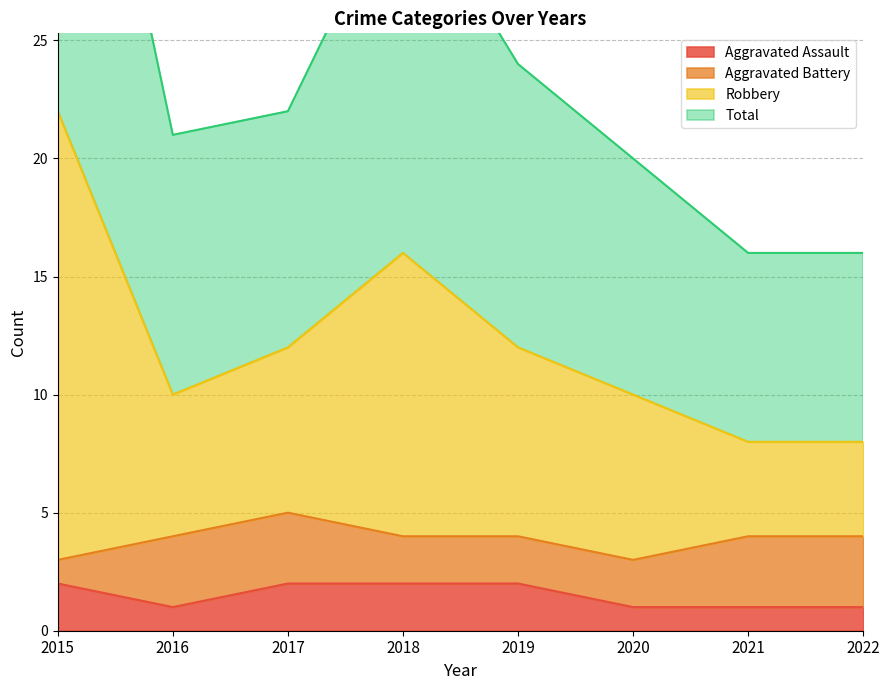

Is the value of Aggravated Assault at 2016 greater than the value of Total at 2022?

No